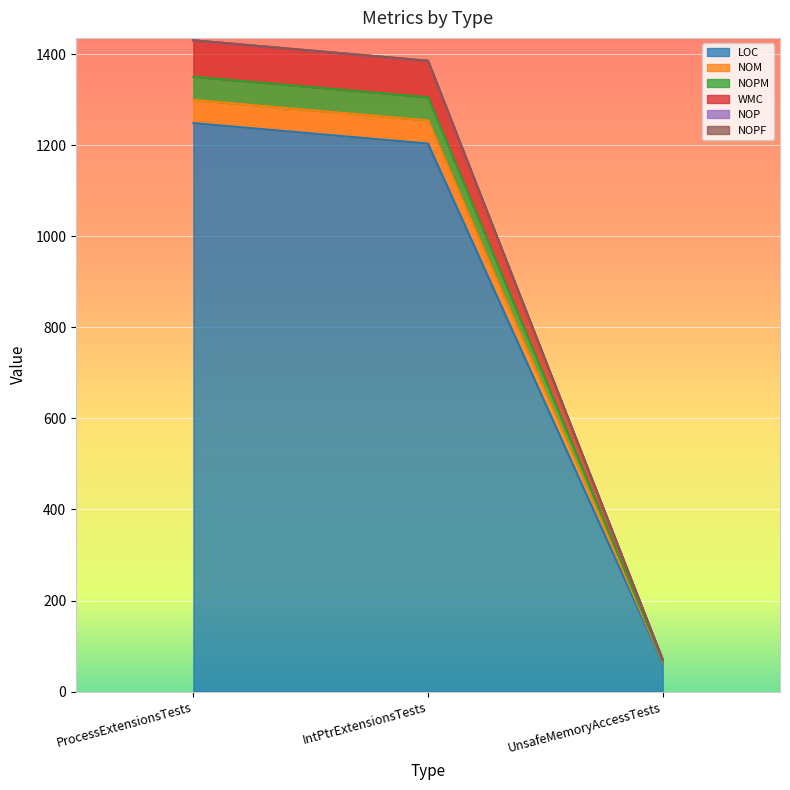

Is the value of NOM at IntPtrExtensionsTests greater than the value of NOPM at IntPtrExtensionsTests?

No